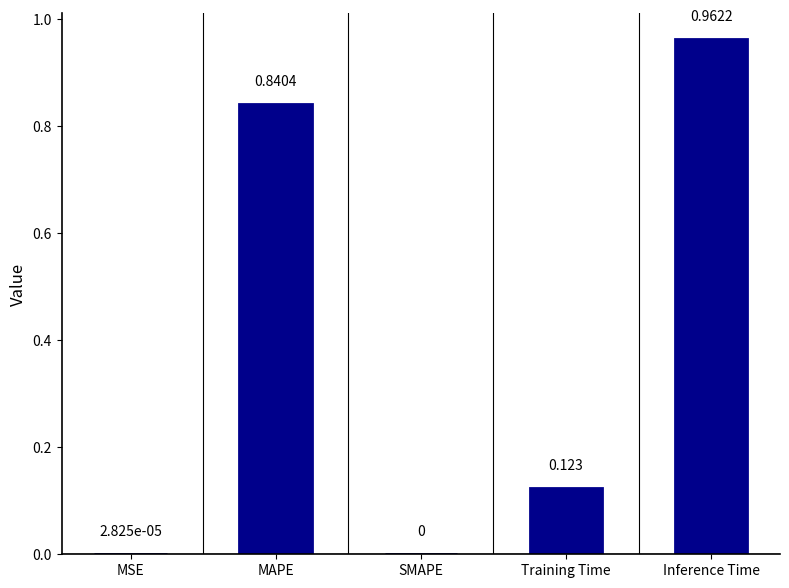

True or false: the data shows -0.5 at SMAPE.

False